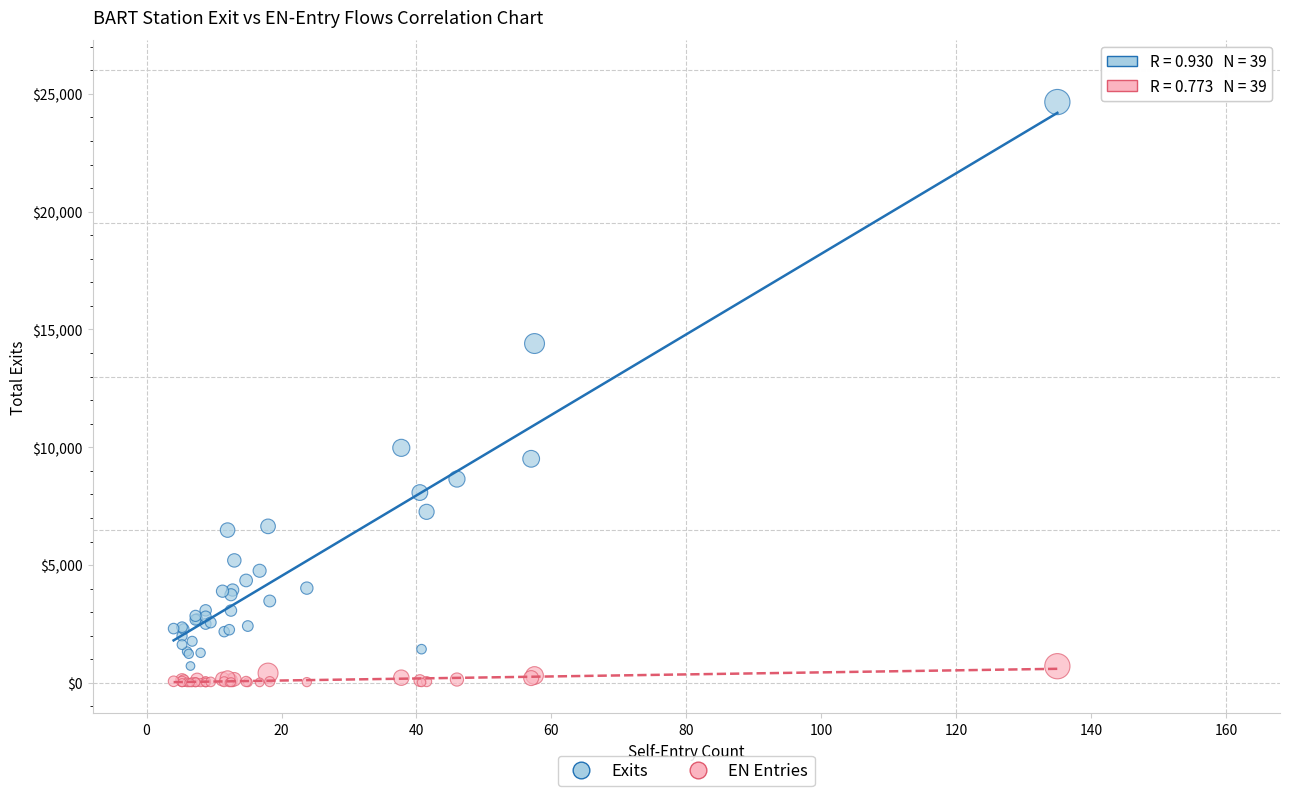

Which series has the largest Y range (max minus min)?

Exits